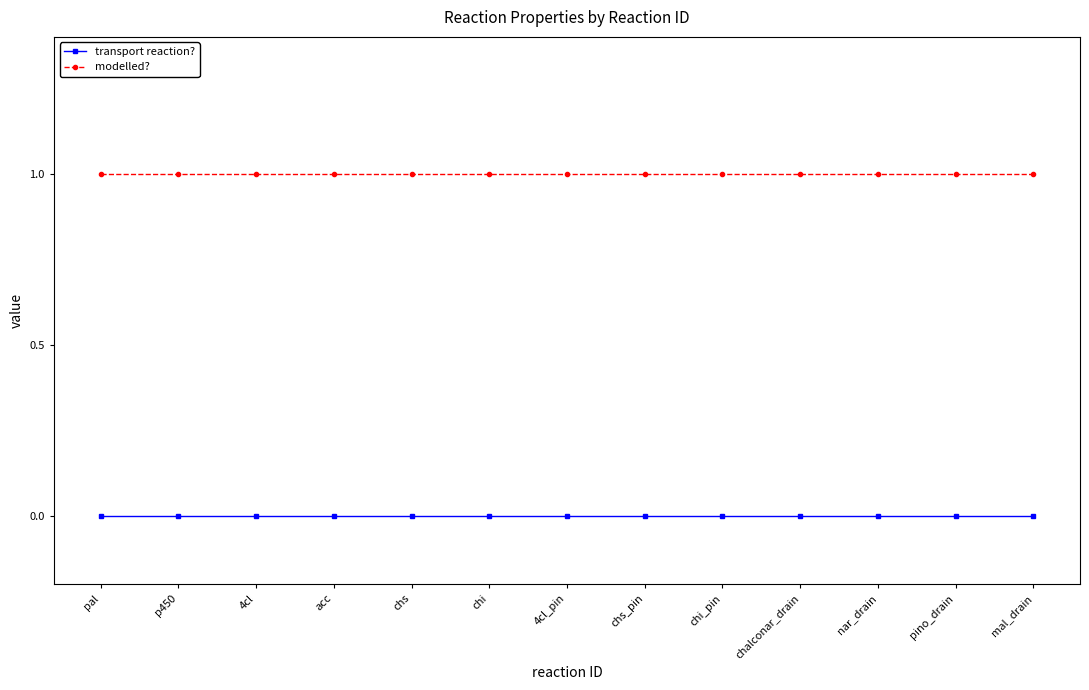

Reading left to right, what are all the values shown in this chart?

transport reaction?: 0	0	0	0	0	0	0	0	0	0	0	0	0
modelled?: 1	1	1	1	1	1	1	1	1	1	1	1	1